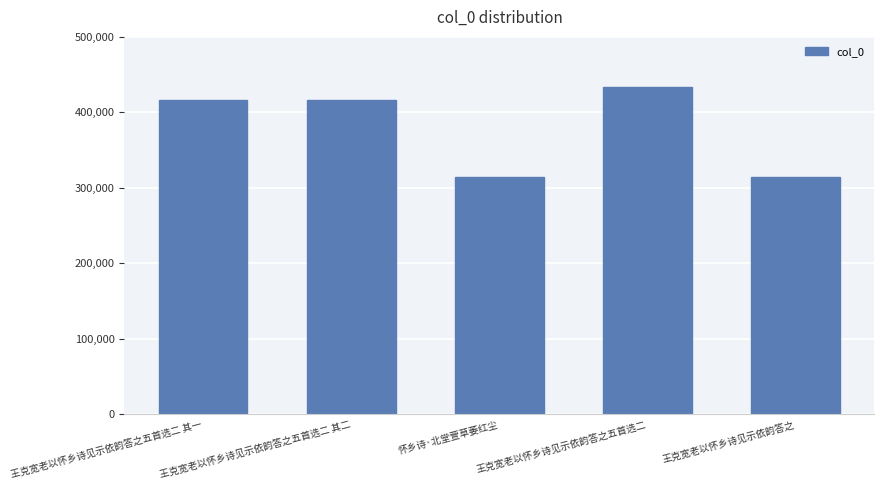

How many values are below 415813?

2